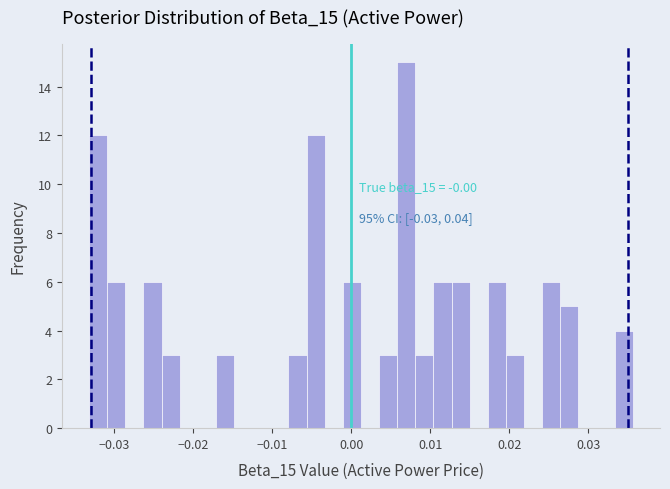

Around what value on the x-axis is the tallest bar? Give the approximate position of its centre, as read against the axis.

0.007